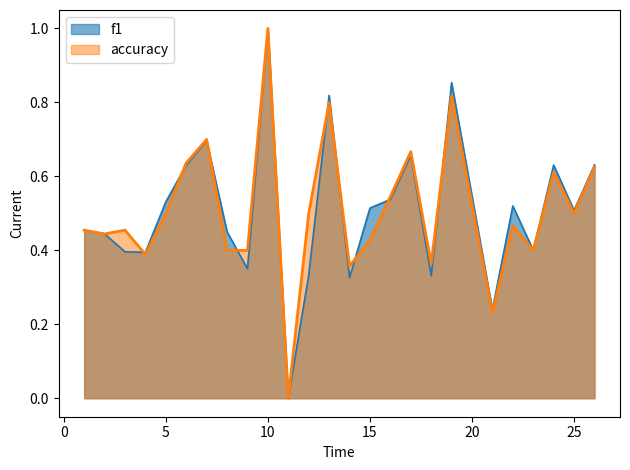

Does the chart have visible grid lines?

No